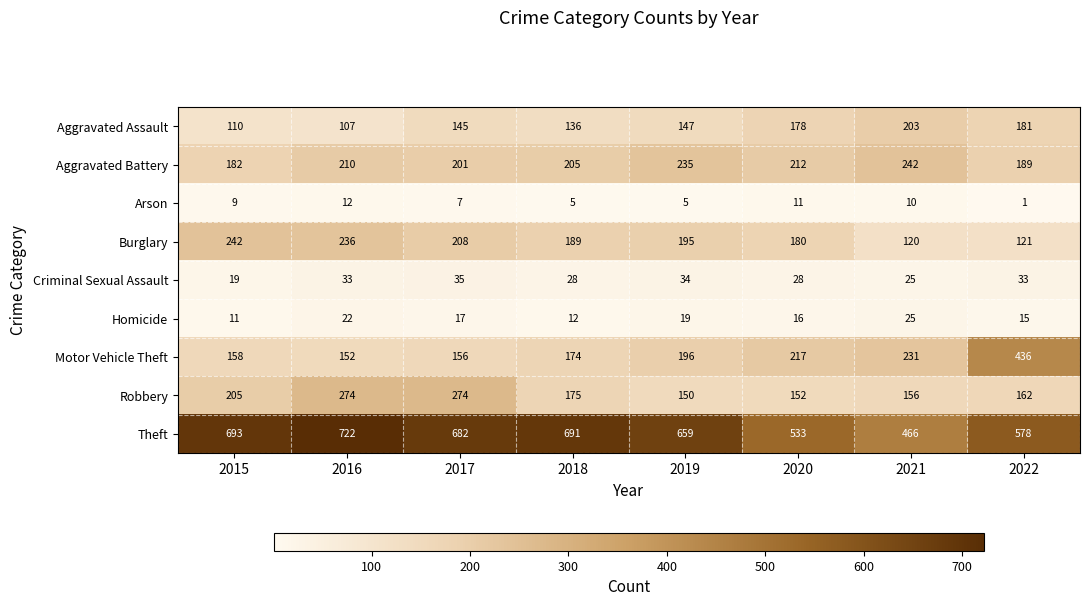

Which category has the lowest value across all series?

2022